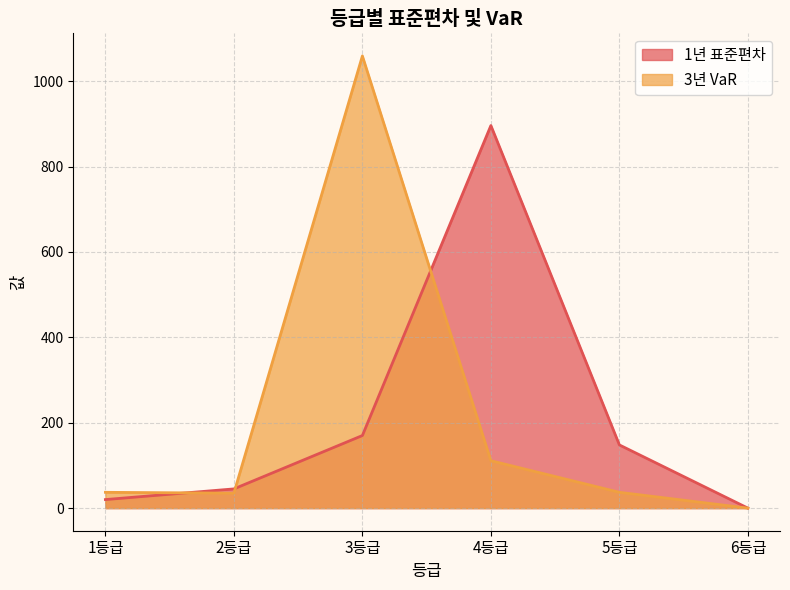

Does the chart display data point markers on the line(s)?

No